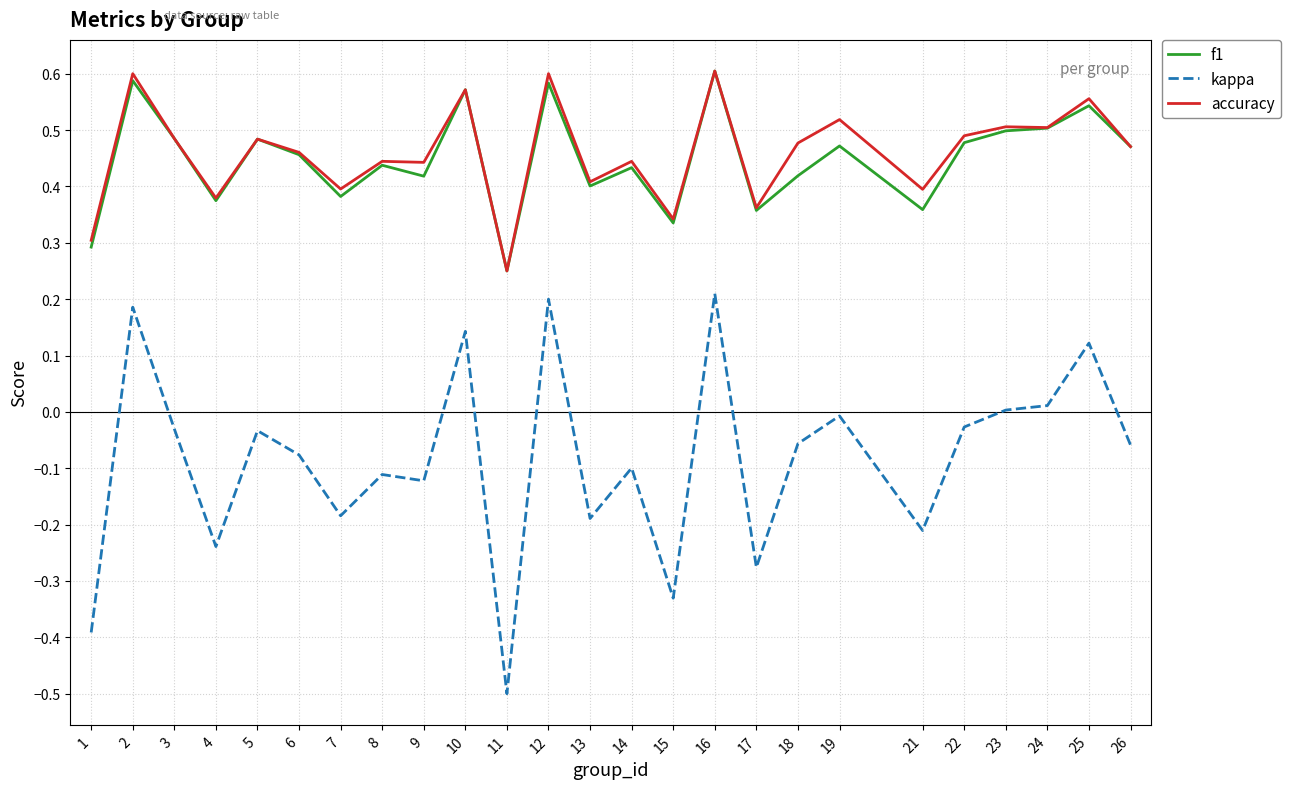

At how many categories does at least one series exceed 0?

25